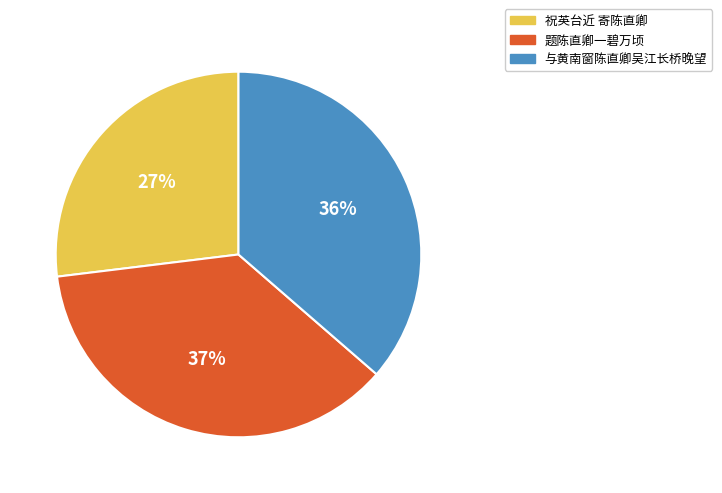

Between 题陈直卿一碧万顷 and 祝英台近 寄陈直卿, which is larger?

题陈直卿一碧万顷